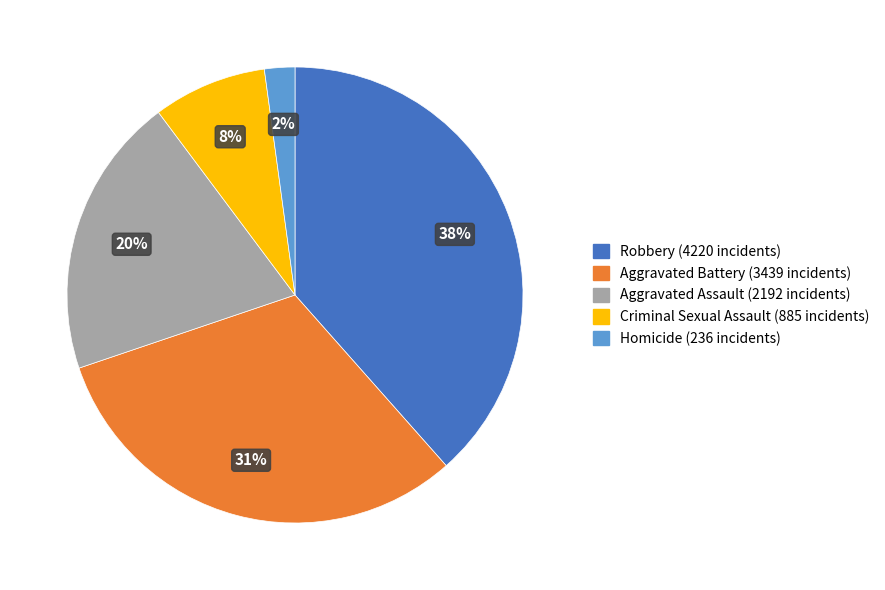

Between Robbery and Aggravated Assault, which is larger?

Robbery